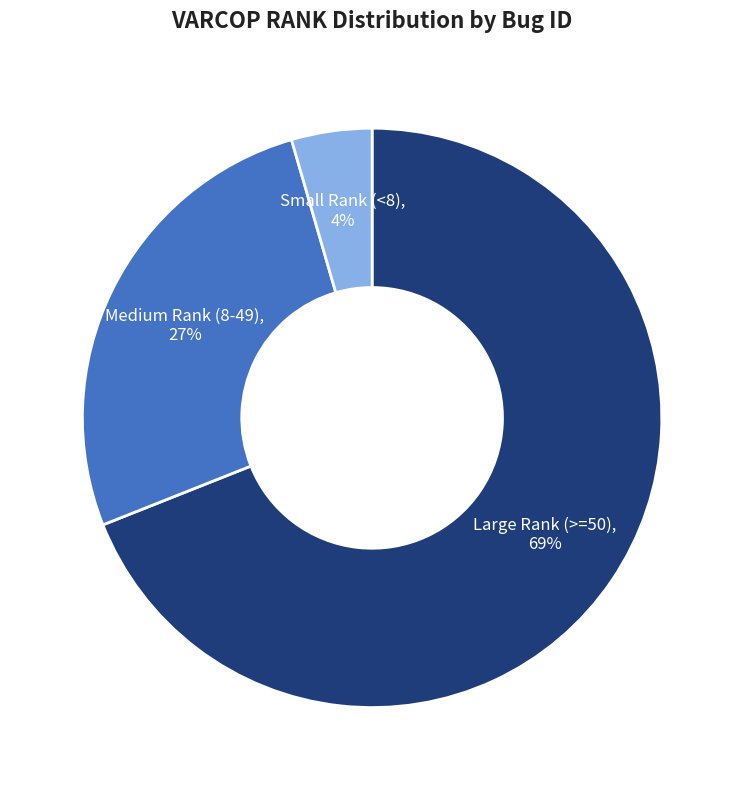

Is there any slice that represents more than half of the pie?

Yes